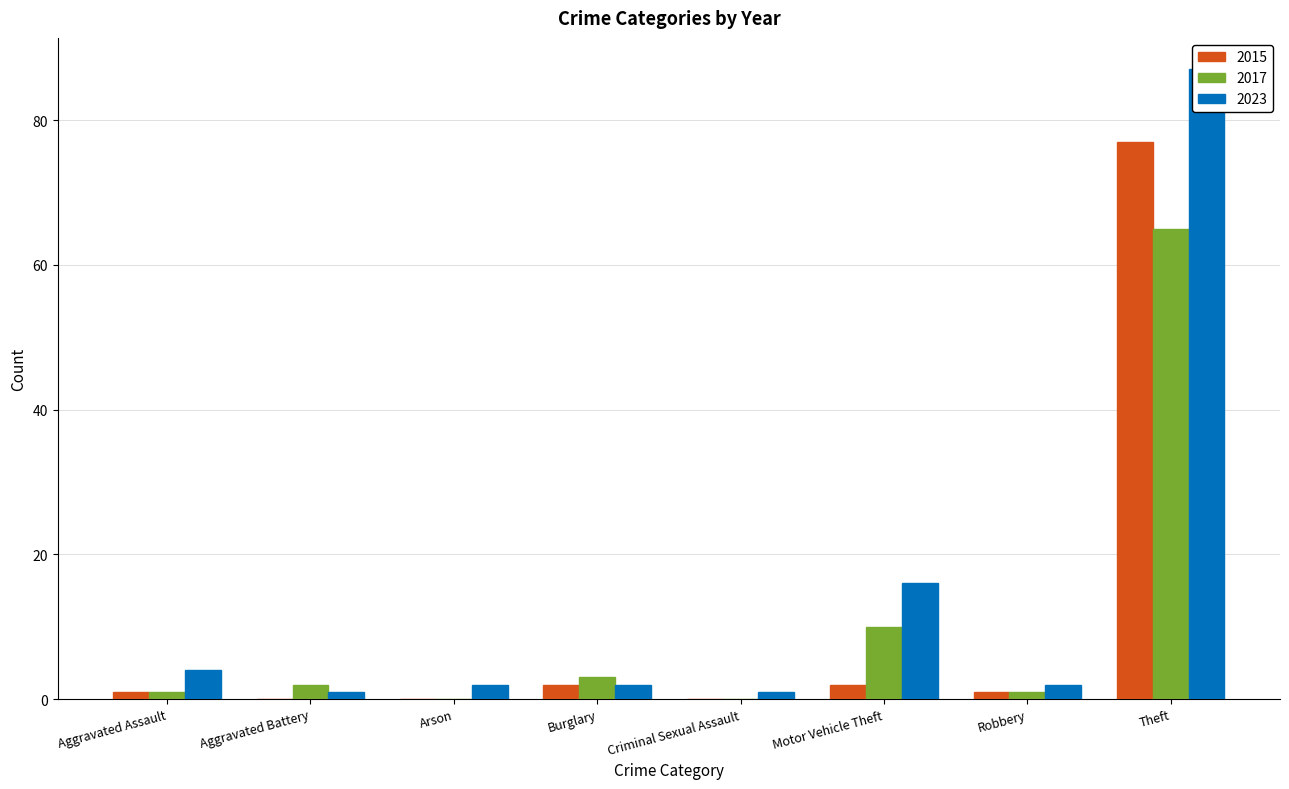

What is the label of the 7th bar from the right?

Aggravated Battery